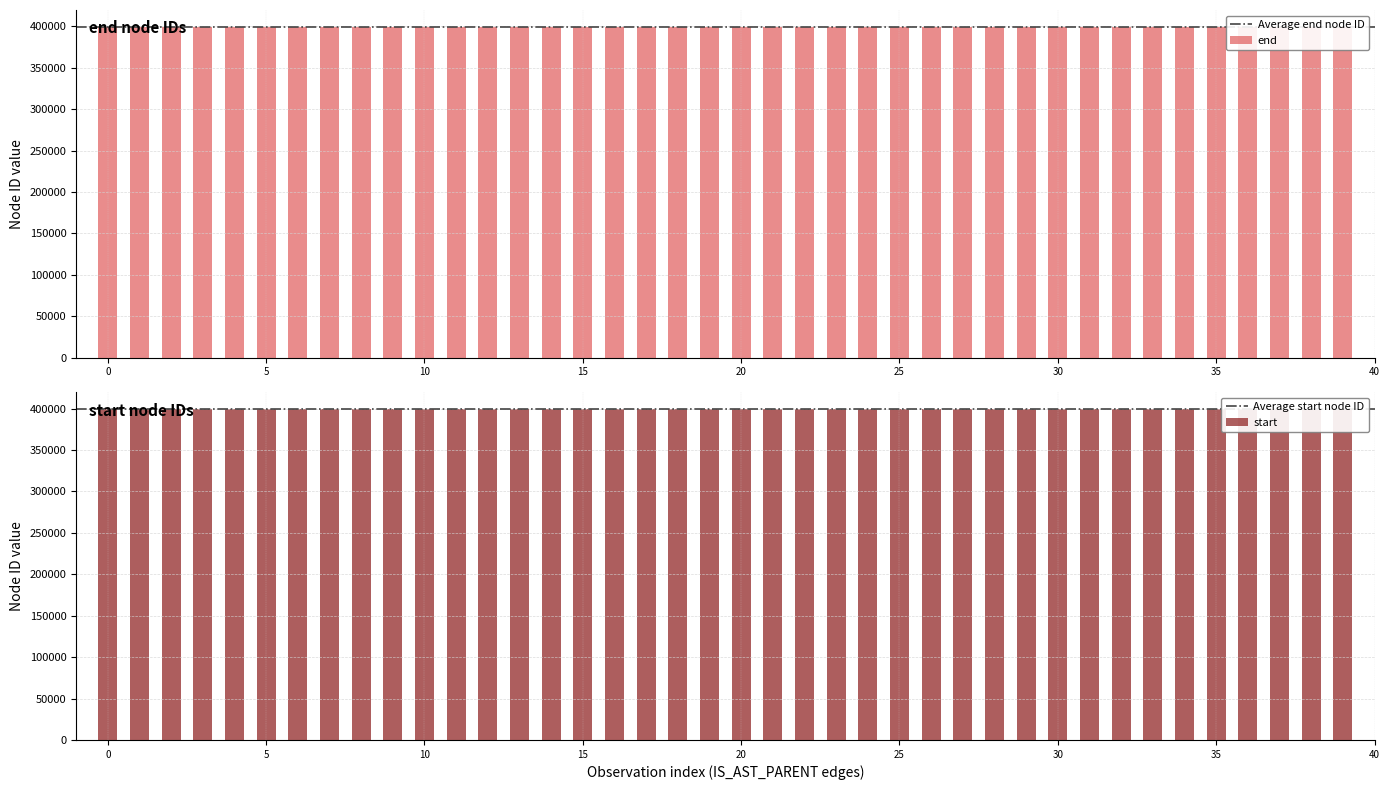

The value of start at 35 is 652886. True or false?

False